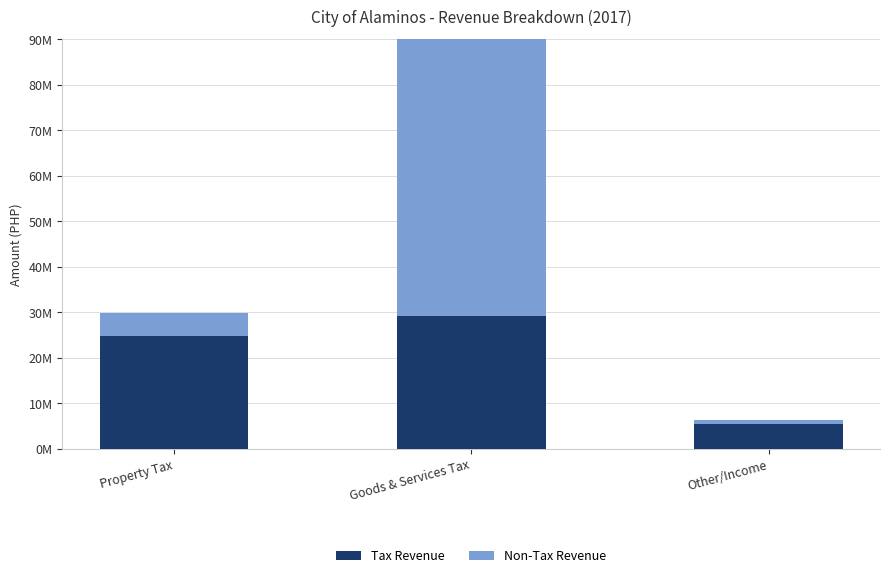

What is the average value of the Non-Tax Revenue series?

24566099.1